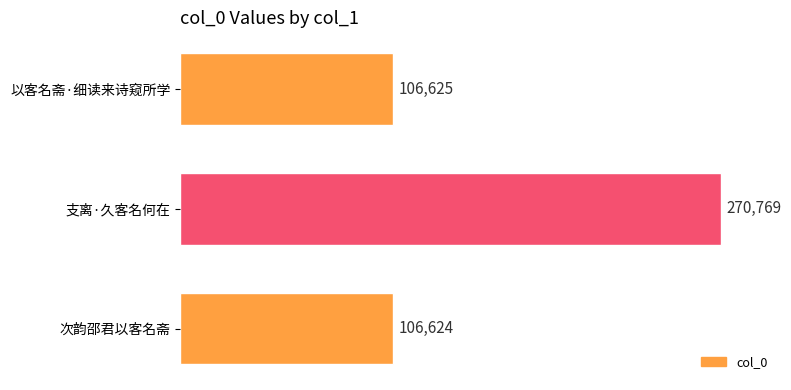

Between 以客名斋·细读来诗窥所学 and 次韵邵君以客名斋, which is larger?

以客名斋·细读来诗窥所学